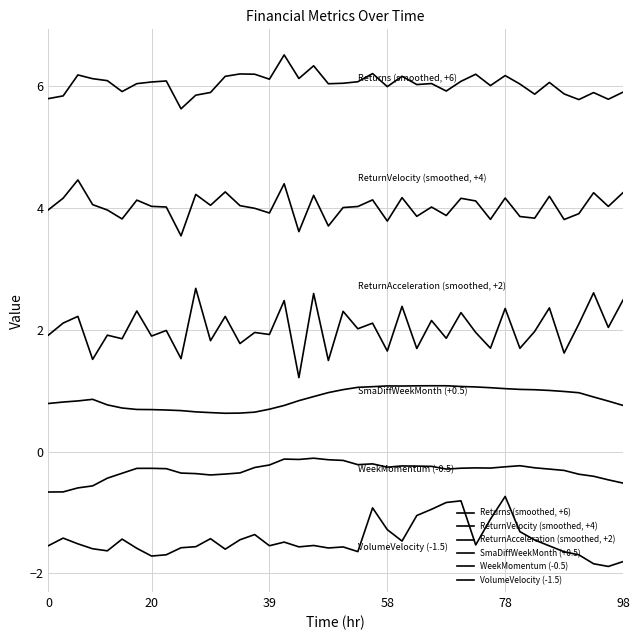

List the series in order of their overall mean, lowest first.

VolumeVelocity (-1.5), WeekMomentum (-0.5), SmaDiffWeekMonth (+0.5), ReturnAcceleration (smoothed, +2), ReturnVelocity (smoothed, +4), Returns (smoothed, +6)